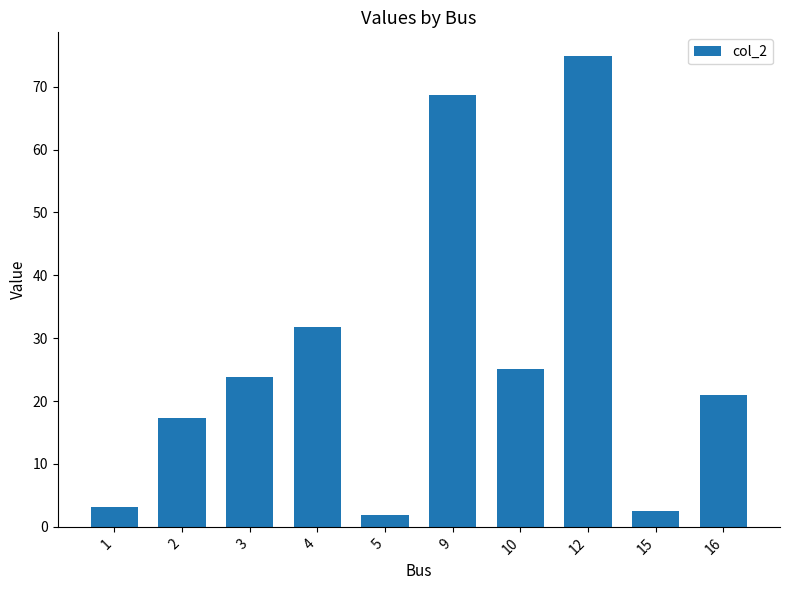

What is the value of the 2nd bar from the left?

17.4